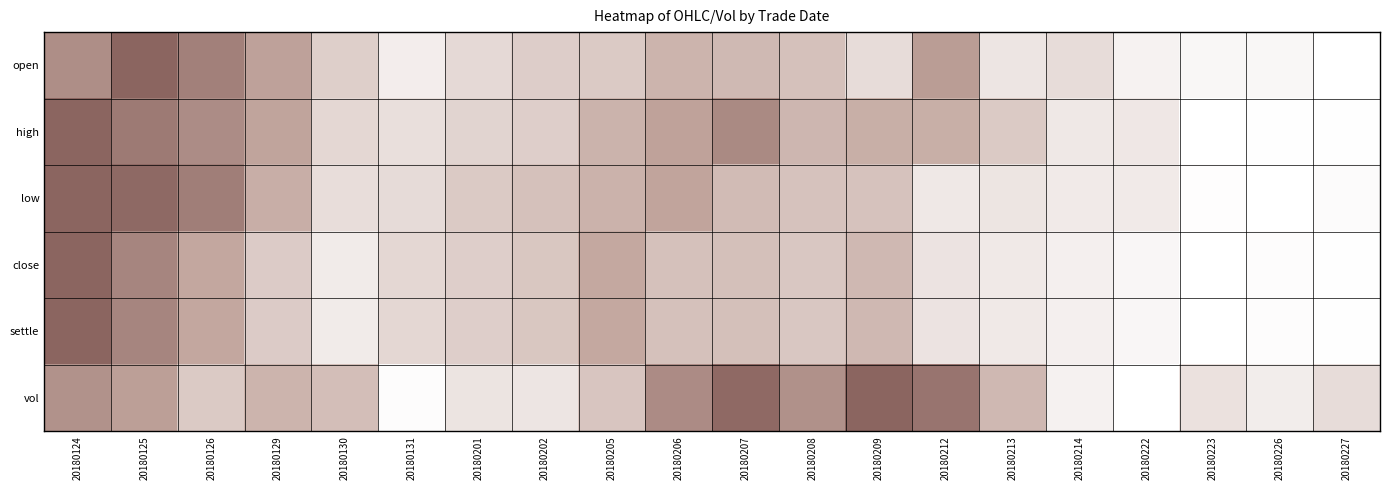

Reading left to right, transcribe all the data shown in this chart.

open: 20180124=0.7	20180125=1.0	20180126=0.8	20180129=0.5	20180130=0.3	20180131=0.1	20180201=0.2	20180202=0.3	20180205=0.3	20180206=0.4	20180207=0.4	20180208=0.4	20180209=0.2	20180212=0.6	20180213=0.1	20180214=0.2	20180222=0.1	20180223=0.0	20180226=0.0	20180227=0.0
high: 20180124=1.0	20180125=0.8	20180126=0.7	20180129=0.5	20180130=0.2	20180131=0.2	20180201=0.2	20180202=0.3	20180205=0.4	20180206=0.5	20180207=0.7	20180208=0.4	20180209=0.5	20180212=0.5	20180213=0.3	20180214=0.1	20180222=0.1	20180223=0.0	20180226=0.0	20180227=0.0
low: 20180124=1.0	20180125=1.0	20180126=0.8	20180129=0.5	20180130=0.2	20180131=0.2	20180201=0.3	20180202=0.4	20180205=0.4	20180206=0.5	20180207=0.4	20180208=0.3	20180209=0.3	20180212=0.1	20180213=0.2	20180214=0.1	20180222=0.1	20180223=0.0	20180226=0.0	20180227=0.0
close: 20180124=1.0	20180125=0.8	20180126=0.5	20180129=0.3	20180130=0.1	20180131=0.2	20180201=0.3	20180202=0.3	20180205=0.5	20180206=0.4	20180207=0.4	20180208=0.3	20180209=0.4	20180212=0.2	20180213=0.1	20180214=0.1	20180222=0.1	20180223=0.0	20180226=0.0	20180227=0.0
settle: 20180124=1.0	20180125=0.8	20180126=0.5	20180129=0.3	20180130=0.1	20180131=0.2	20180201=0.3	20180202=0.3	20180205=0.5	20180206=0.4	20180207=0.4	20180208=0.3	20180209=0.4	20180212=0.2	20180213=0.1	20180214=0.1	20180222=0.1	20180223=0.0	20180226=0.0	20180227=0.0
vol: 20180124=0.7	20180125=0.6	20180126=0.3	20180129=0.4	20180130=0.4	20180131=0.0	20180201=0.2	20180202=0.1	20180205=0.3	20180206=0.7	20180207=1.0	20180208=0.7	20180209=1.0	20180212=0.9	20180213=0.4	20180214=0.1	20180222=0.0	20180223=0.2	20180226=0.1	20180227=0.2